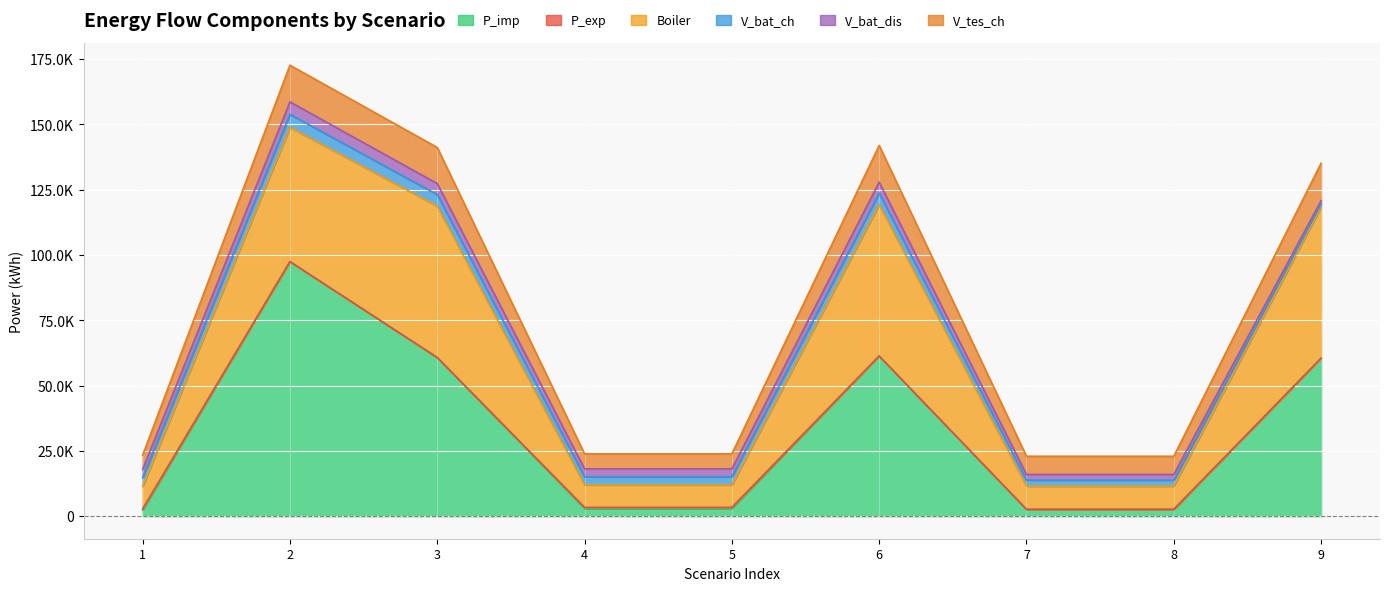

What is the total value across all series at 4?

23849.7